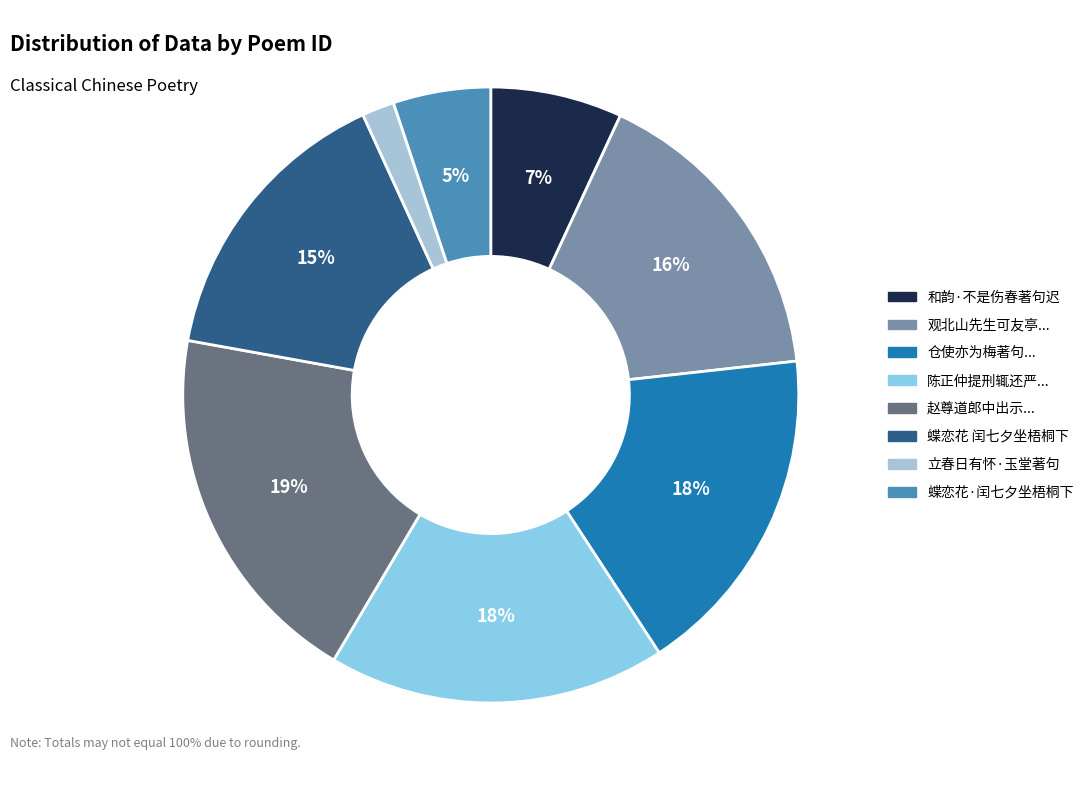

What is the largest slice in the pie chart?

赵尊道郎中出示...